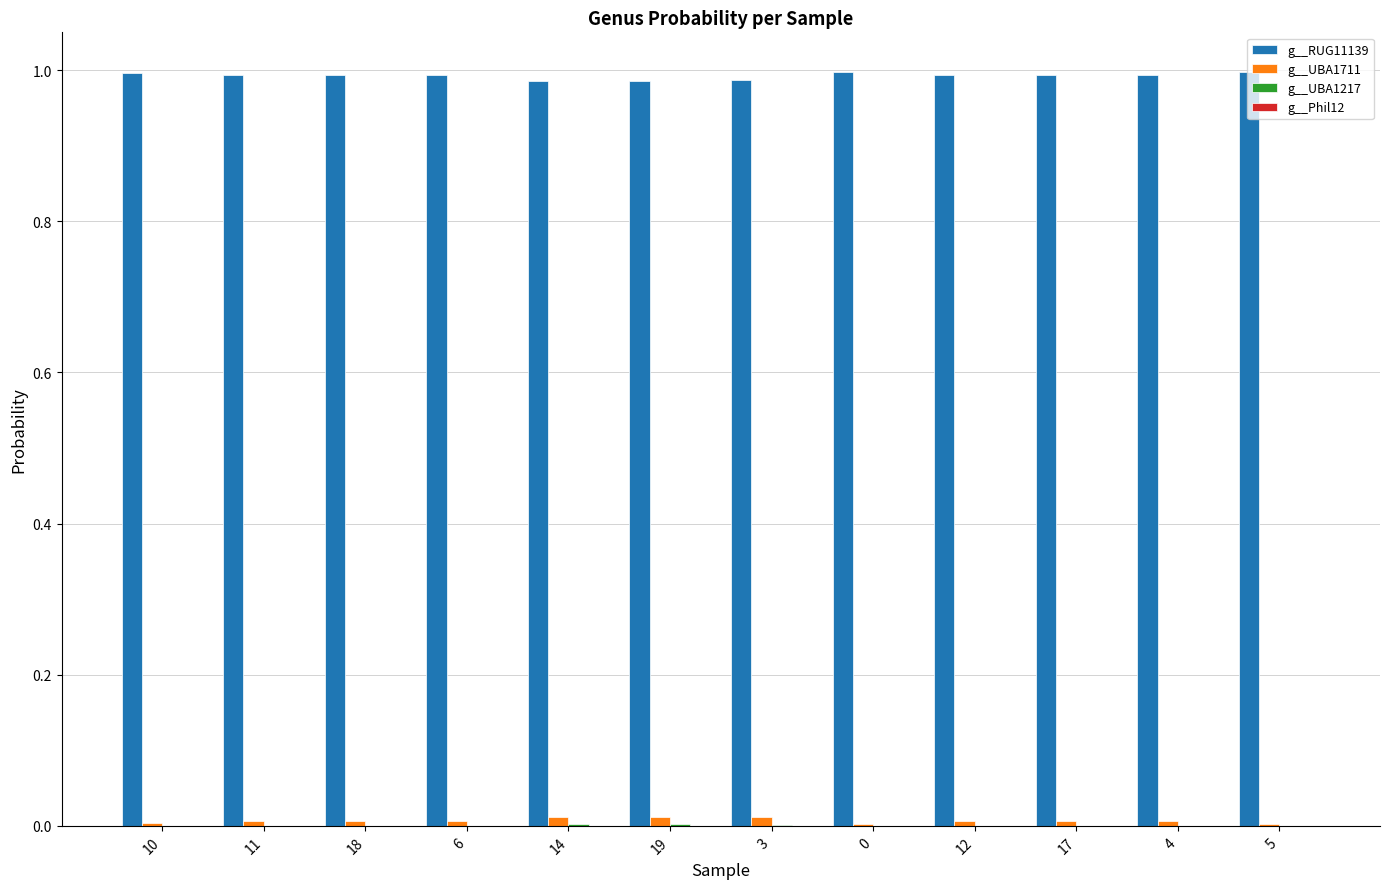

Count the number of data series in this chart.

4